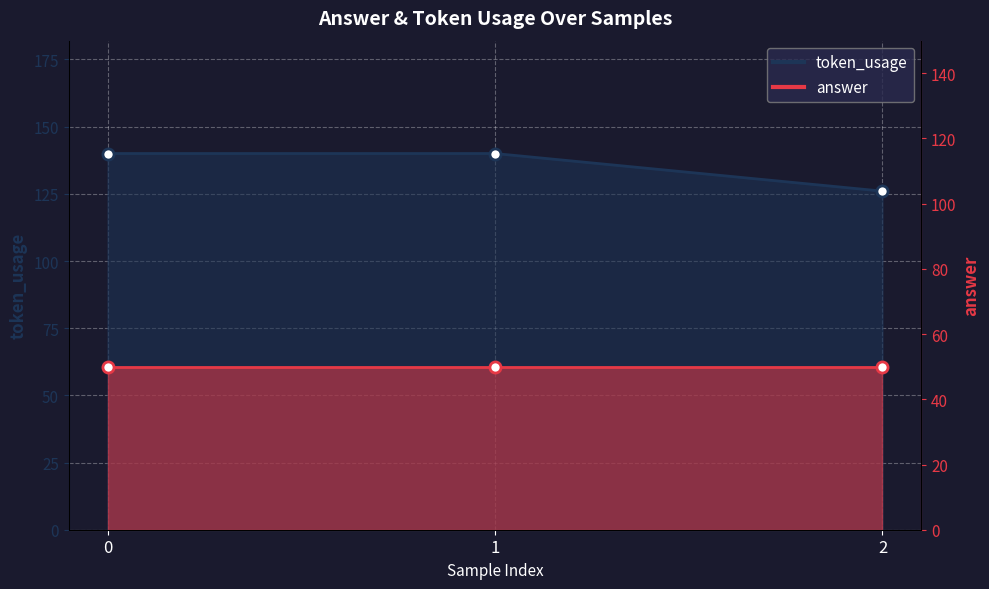

True or false: the data shows 126 at 2.

True